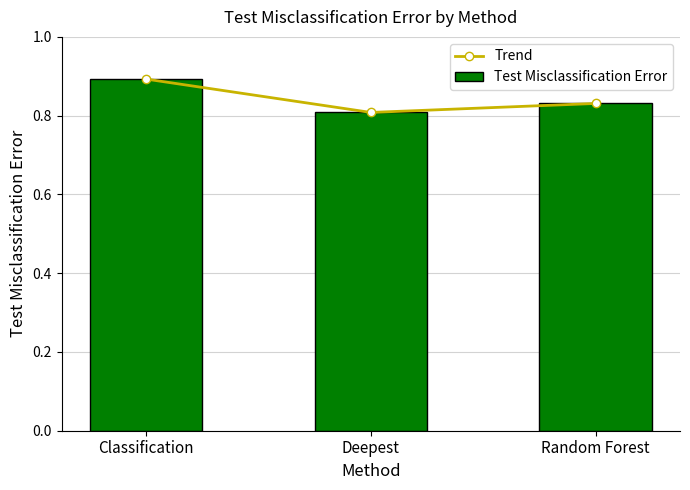

What is the average value of the Trend series?

0.8